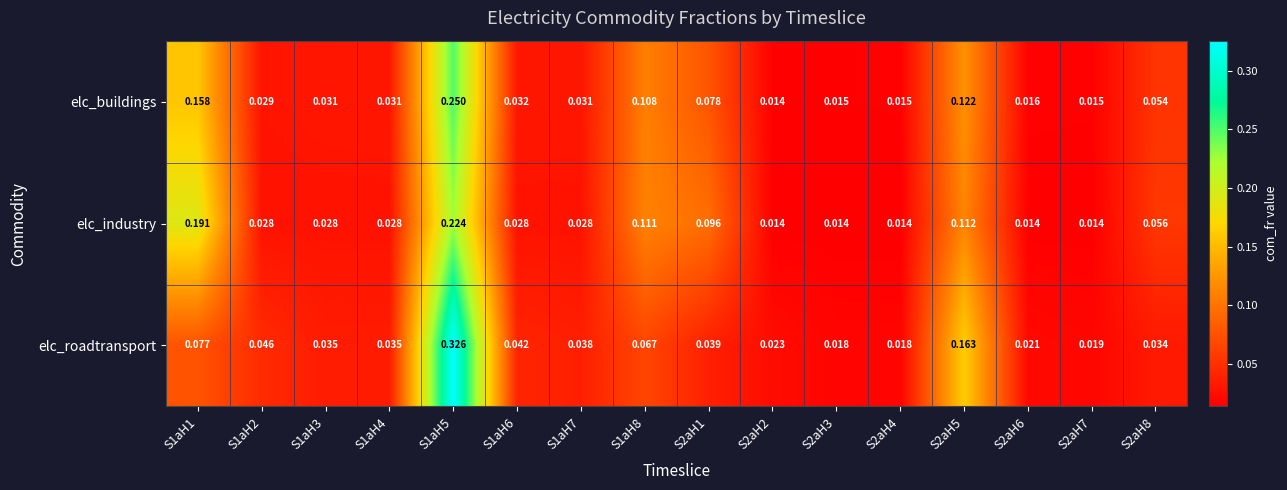

Rank the series by their maximum value, from lowest to highest.

elc_industry, elc_buildings, elc_roadtransport